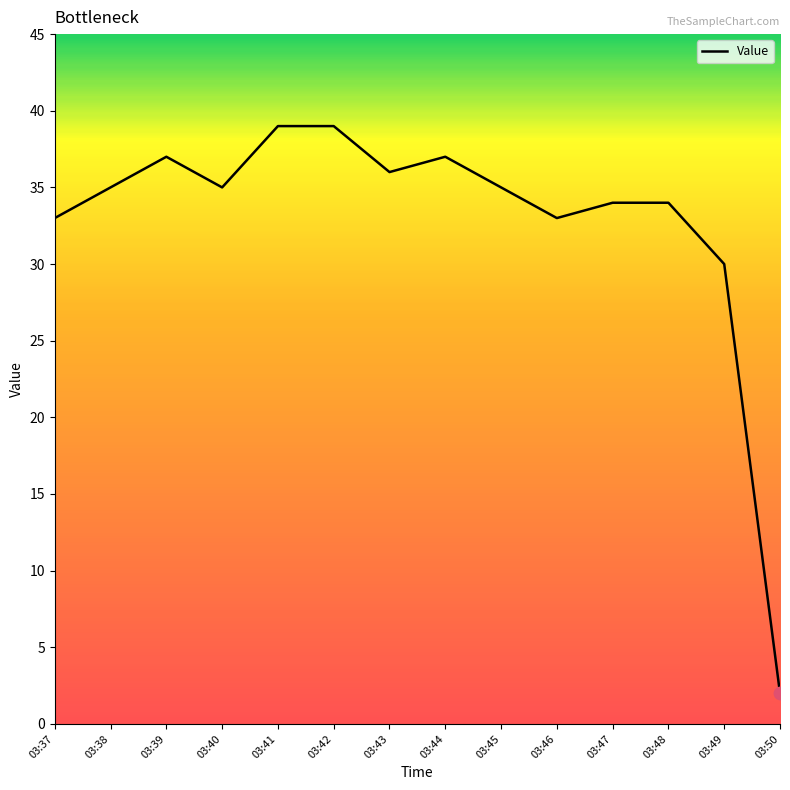

Which has a higher value, 03:44 or 03:42?

03:42